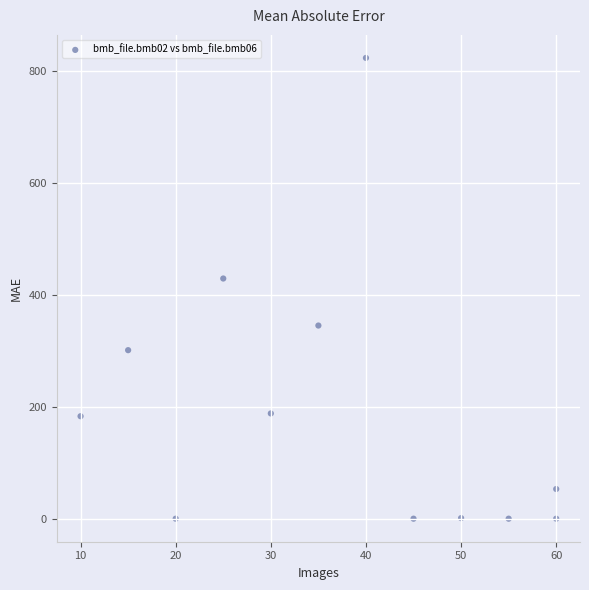

What Y value in the scatter plot is closest to 411?

429.0